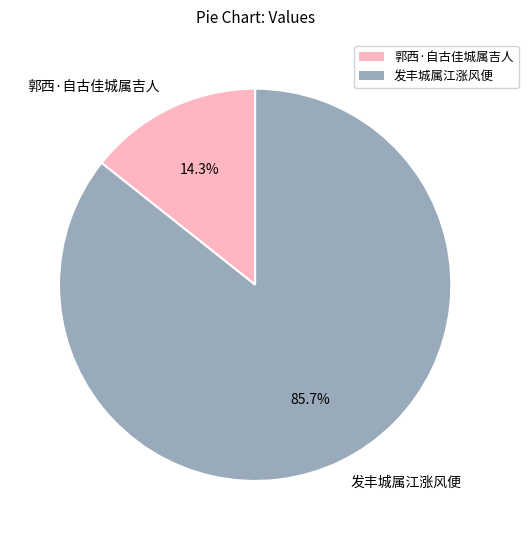

To the nearest percent, what is the difference between the largest and smallest slice percentages?

71%